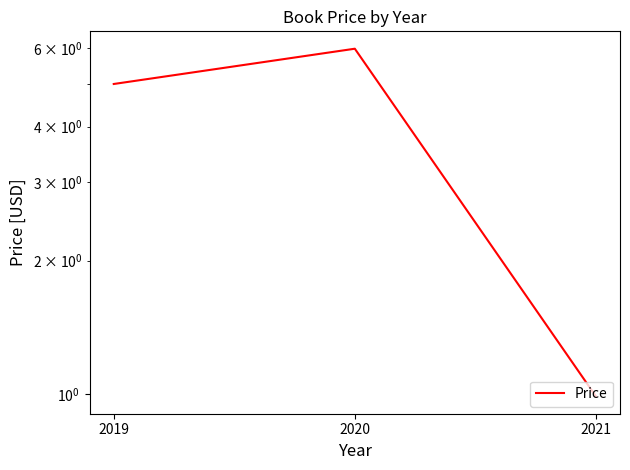

Reading right to left, what are all the values shown in this chart?

2021=1.0	2020=6.0	2019=5.0